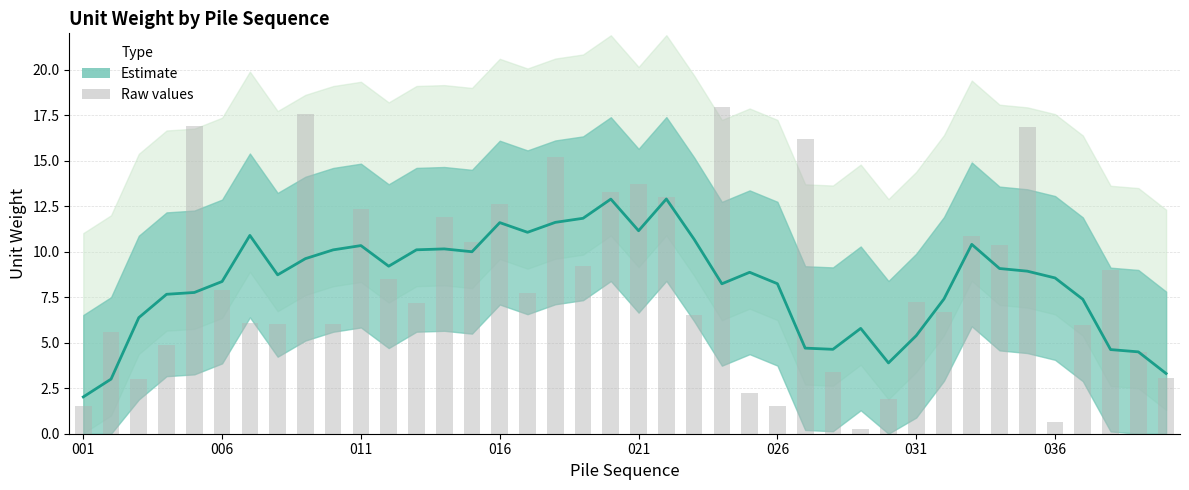

How many data points are less than 7?

18